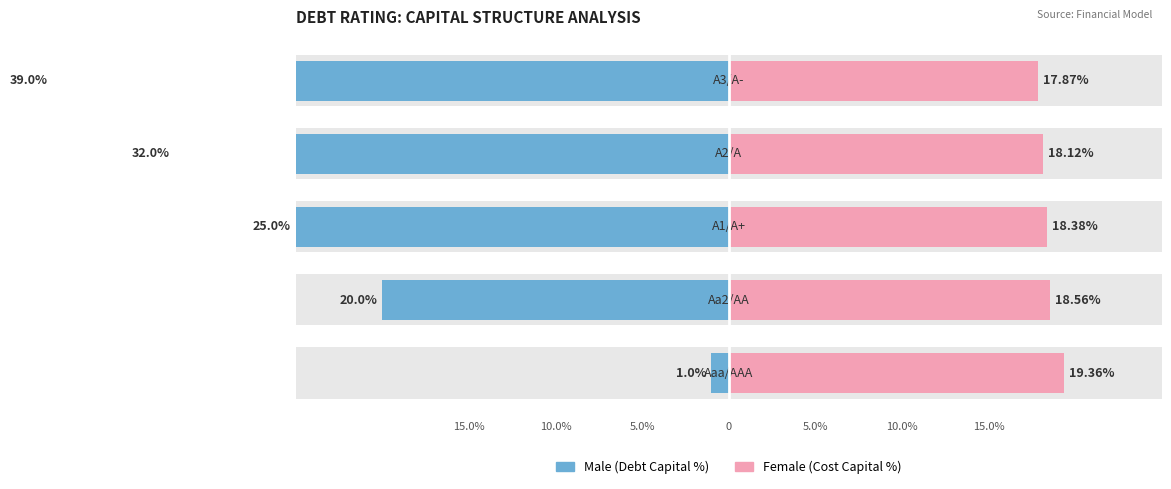

Between 10.0% and 5.0%, which series saw the biggest shift?

Male